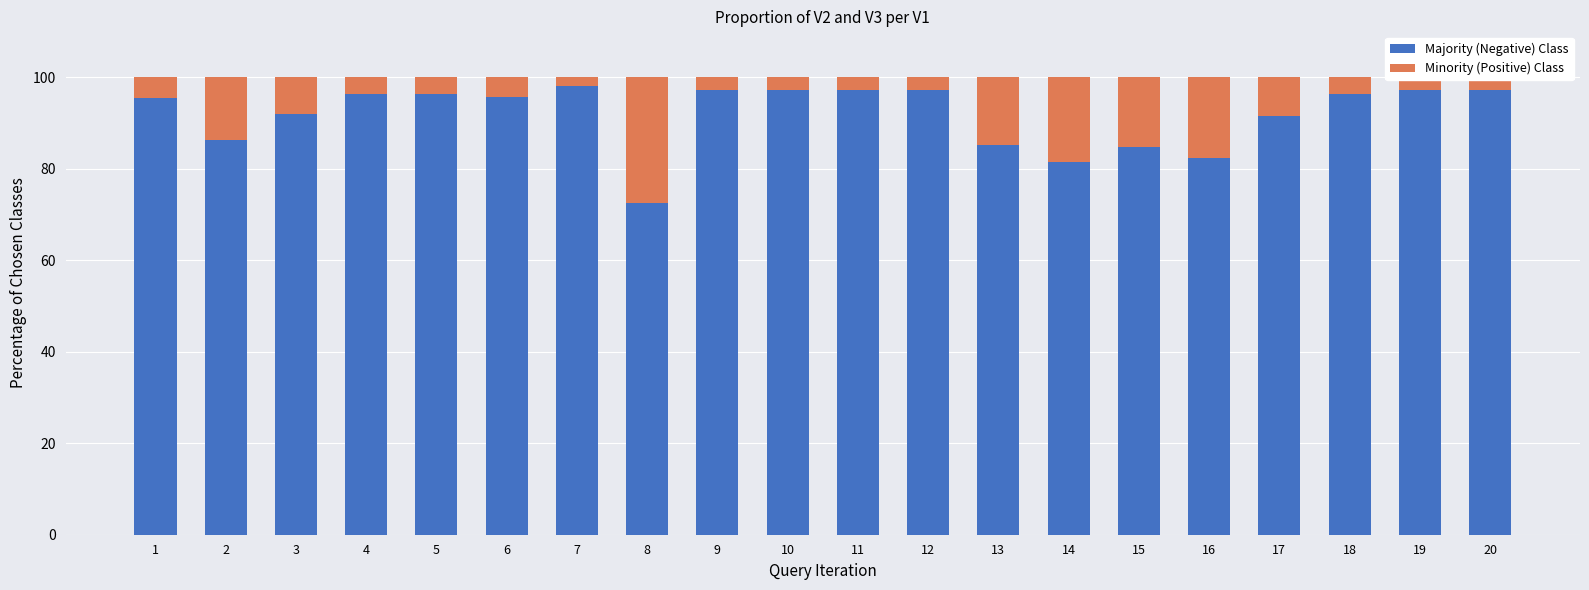

What are all the series names shown in the legend?

Majority (Negative) Class, Minority (Positive) Class